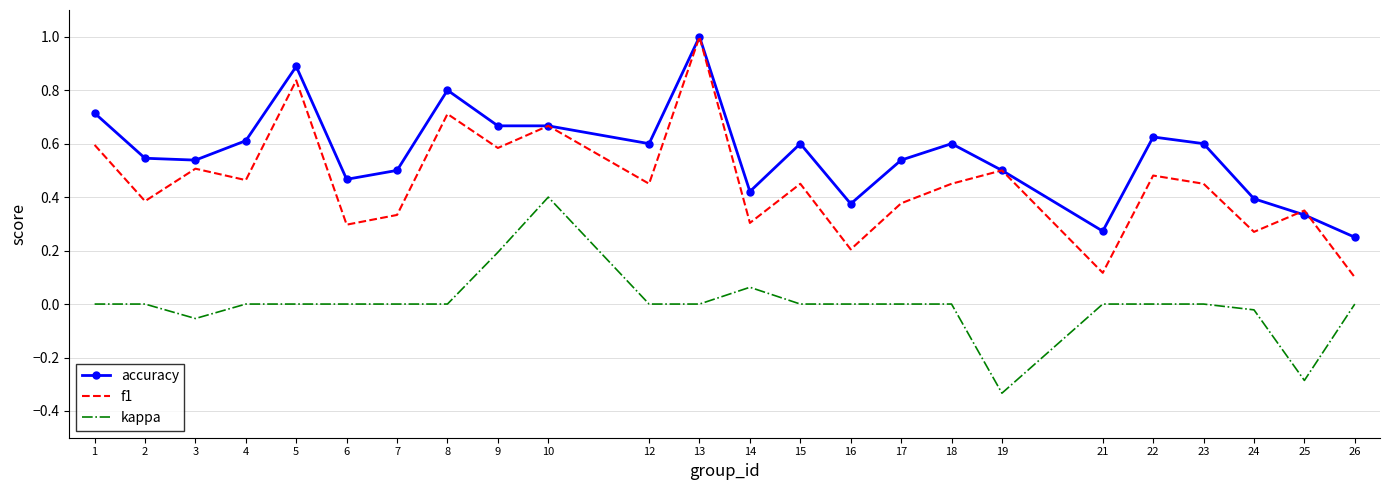

Rank the series by their average value, from lowest to highest.

kappa, f1, accuracy